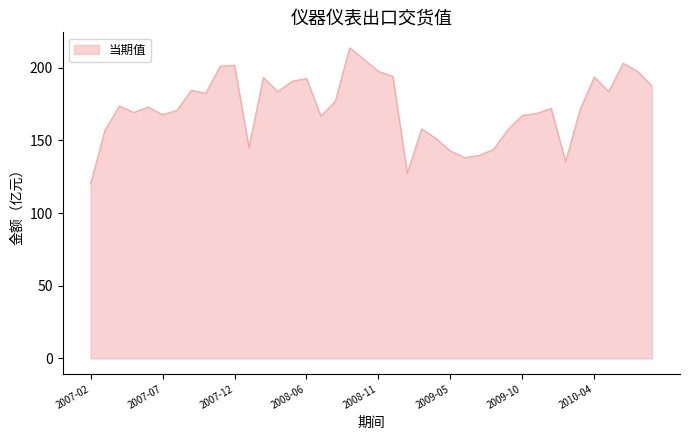

What is the minimum value shown in the chart?

120.1